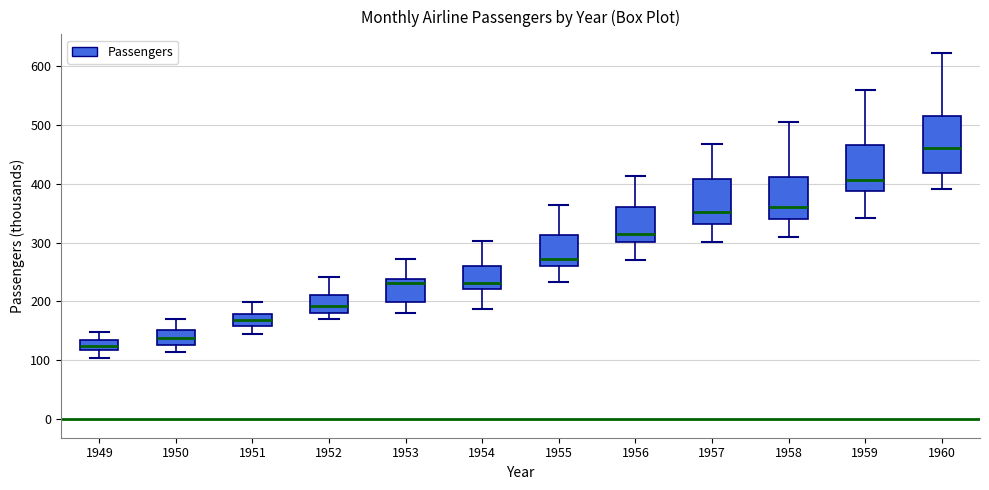

Reading left to right, transcribe this box plot: for each box, give where its median line is, the range the box spans, and where its two whiskers end, as read against the y-axis. The values are not printed on the chart, so give them approximately, as read against the axis.

1949: median 130, box 120 to 140, whiskers 100 to 150
1950: median 140, box 130 to 150, whiskers 110 to 170
1951: median 170, box 160 to 180, whiskers 150 to 200
1952: median 190, box 180 to 210, whiskers 170 to 240
1953: median 230, box 200 to 240, whiskers 180 to 270
1954: median 230, box 220 to 260, whiskers 190 to 300
1955: median 270, box 260 to 310, whiskers 230 to 360
1956: median 320, box 300 to 360, whiskers 270 to 410
1957: median 350, box 330 to 410, whiskers 300 to 470
1958: median 360, box 340 to 410, whiskers 310 to 510
1959: median 410, box 390 to 470, whiskers 340 to 560
1960: median 460, box 420 to 510, whiskers 390 to 620